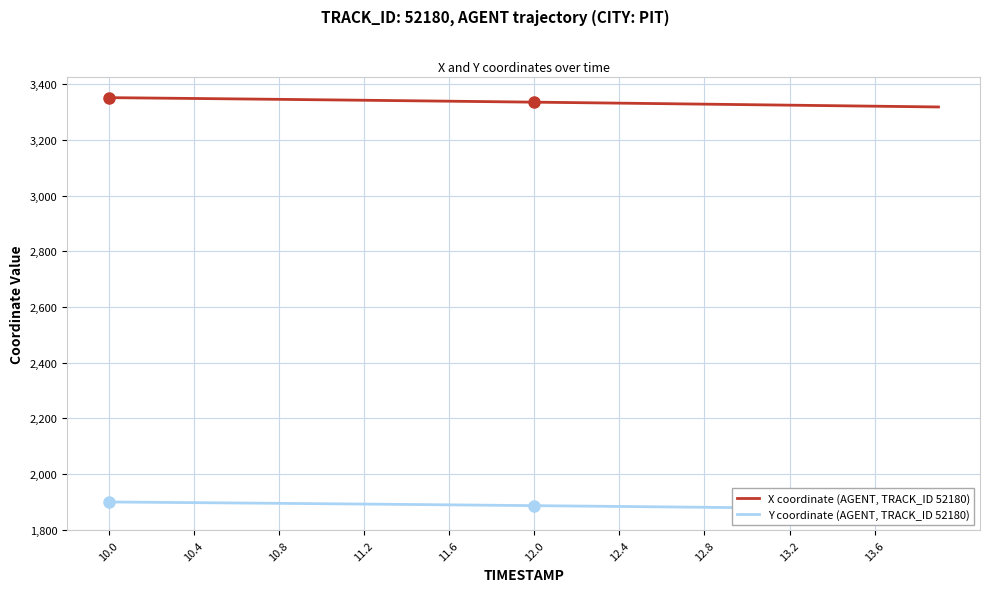

True or false: X coordinate (AGENT, TRACK_ID 52180) and Y coordinate (AGENT, TRACK_ID 52180) intersect in this chart.

False